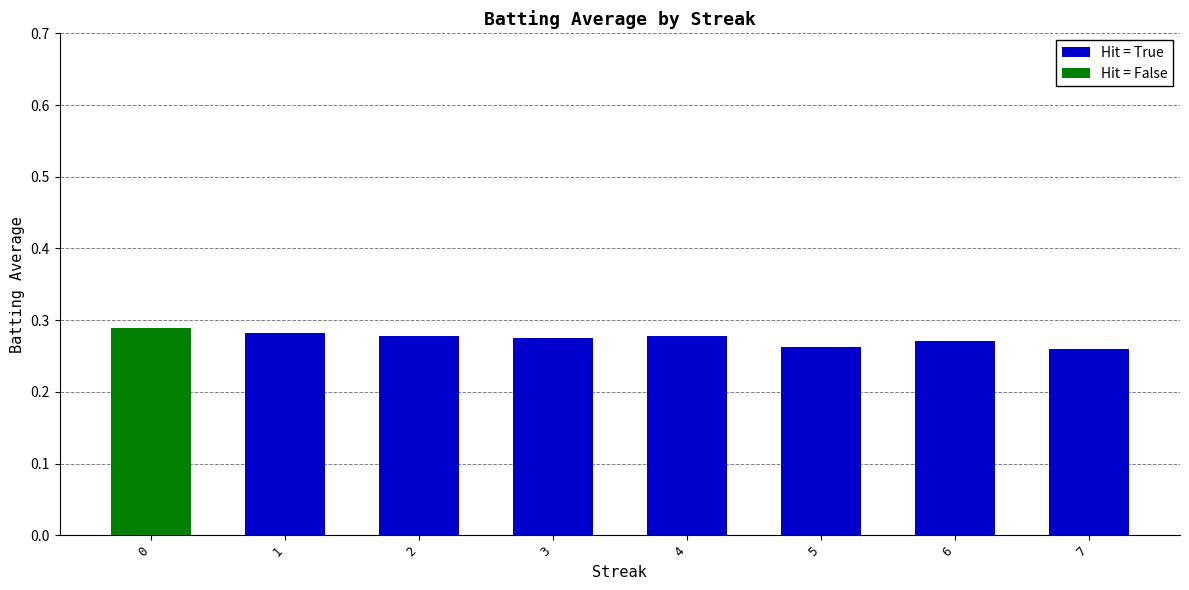

What is the sum of the Hit = True values at 3 and 4?

0.6